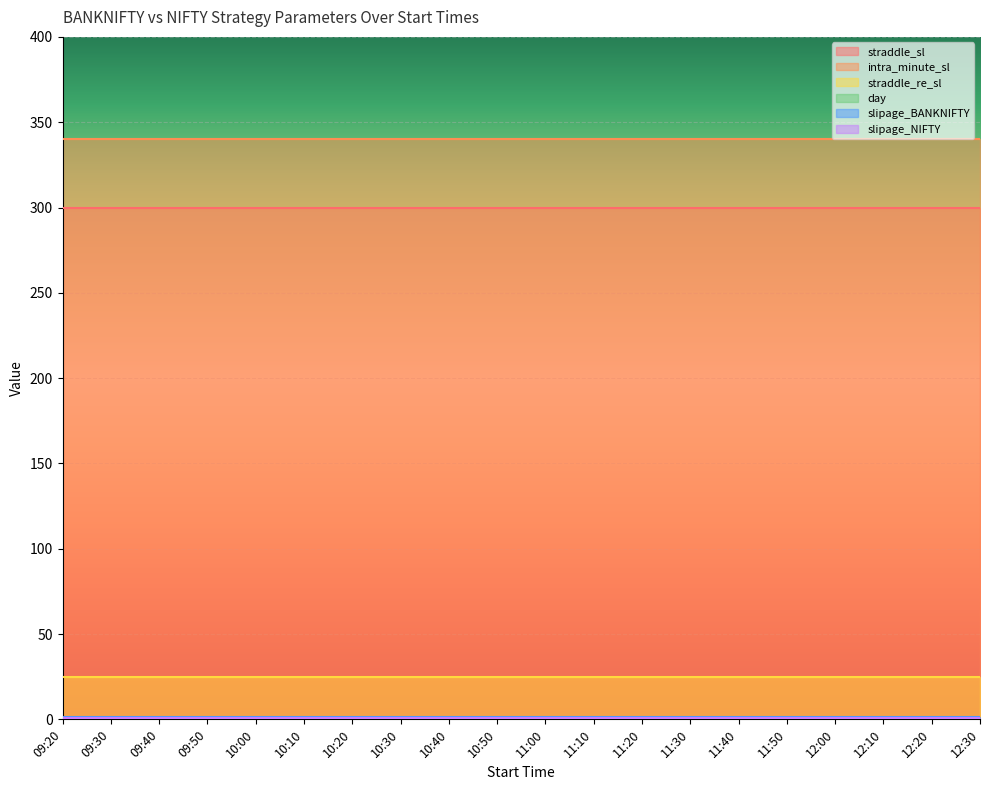

At which label does slipage_NIFTY reach its minimum?

09:20